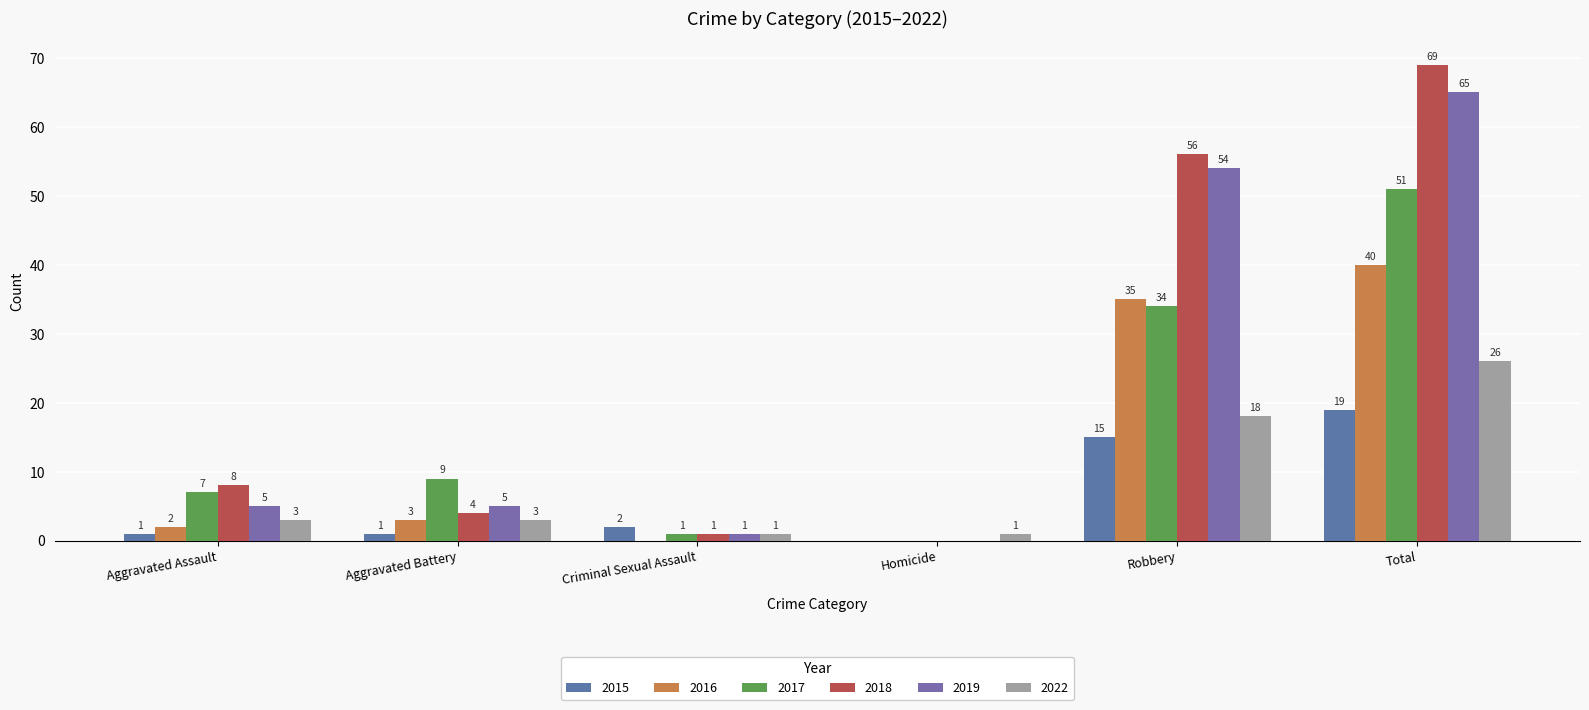

Which series has the widest spread of values?

2018